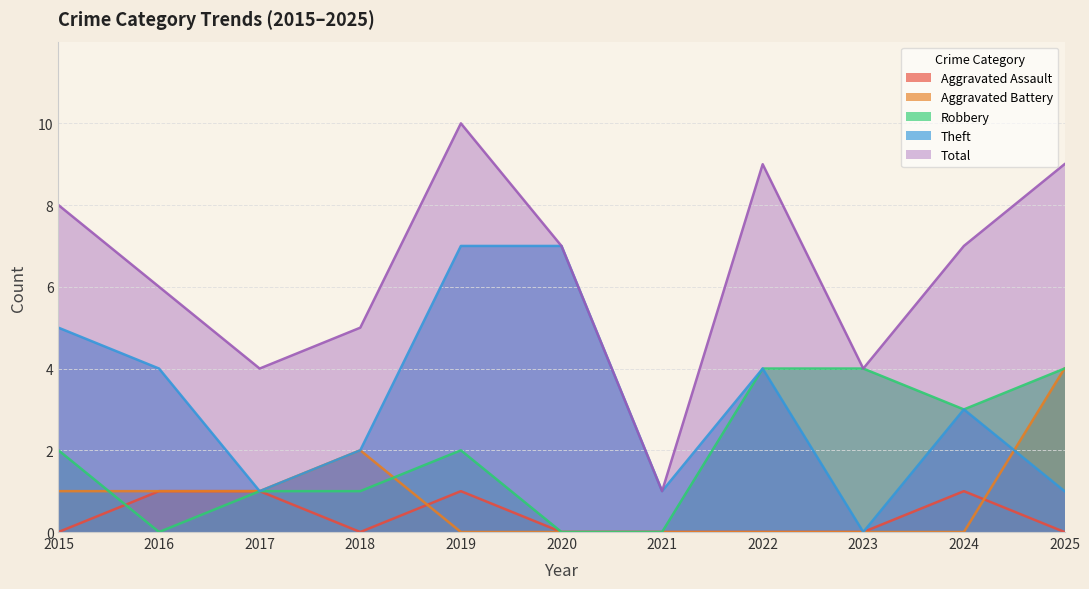

How many data points in Total are less than 7?

5